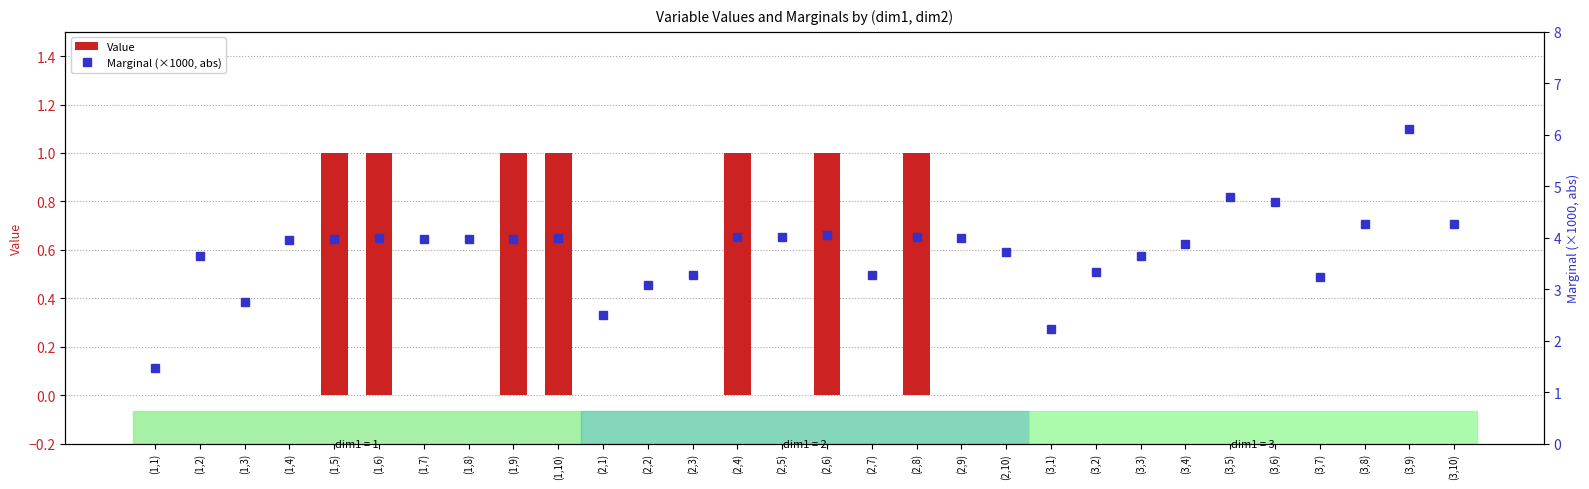

List the series in order of their peak value, highest first.

Marginal (×1000, abs), Value